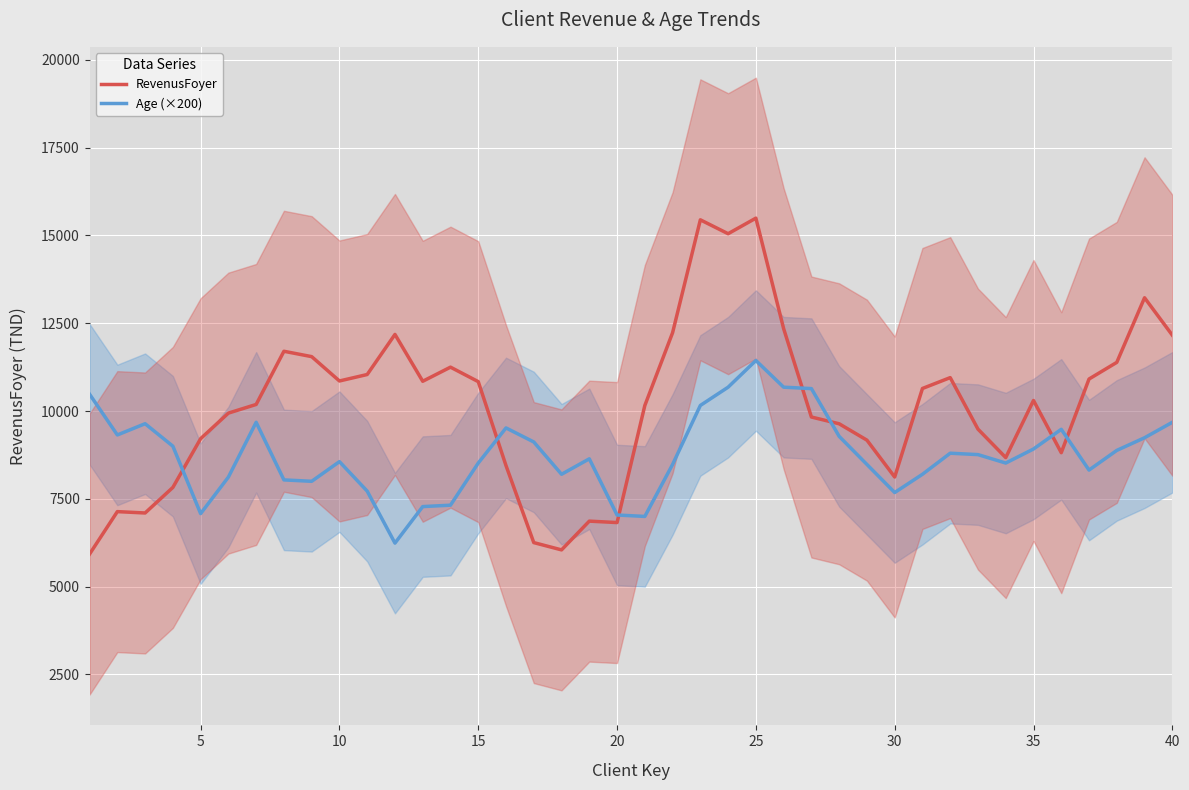

What is the maximum value for RevenusFoyer?

15493.6